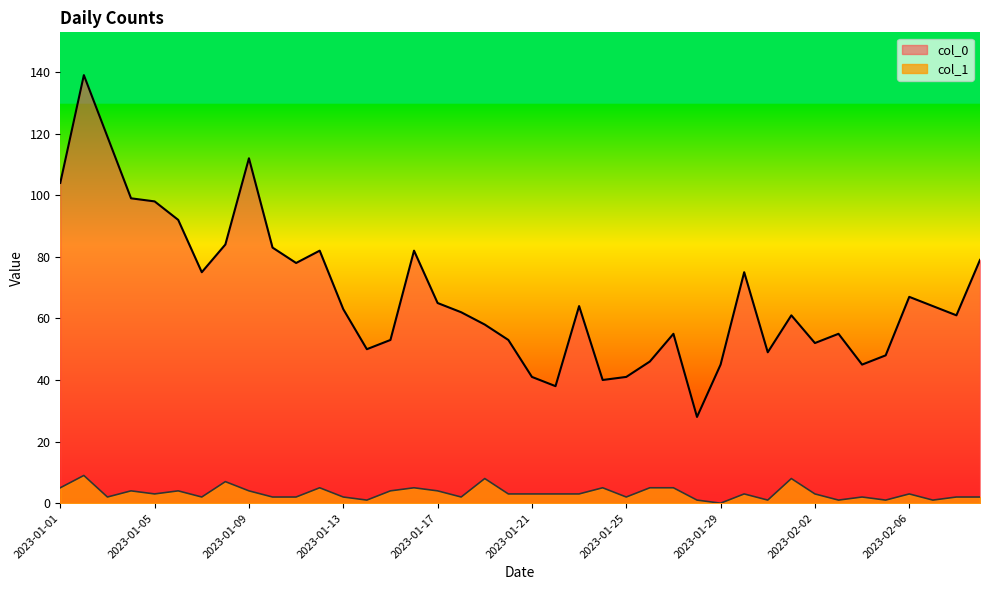

What is the difference between the maximum and minimum values in the col_0 series?

111